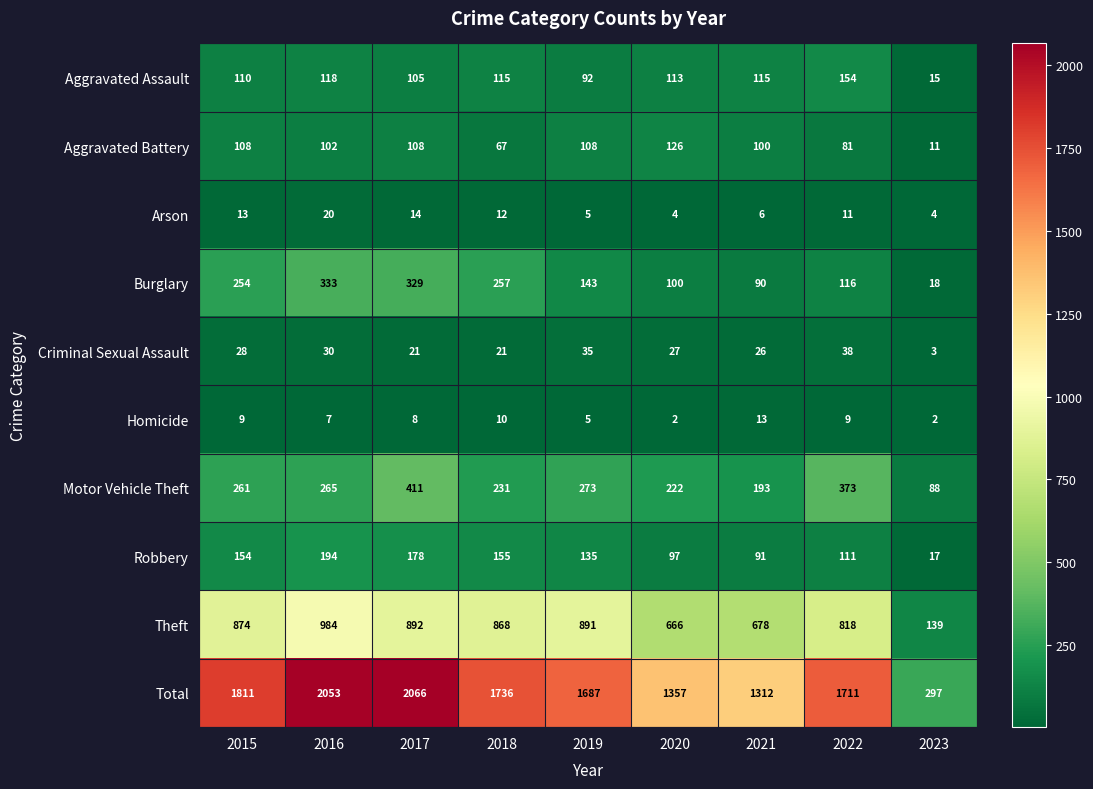

What is the difference between the maximum and second lowest values in the Criminal Sexual Assault series?

17